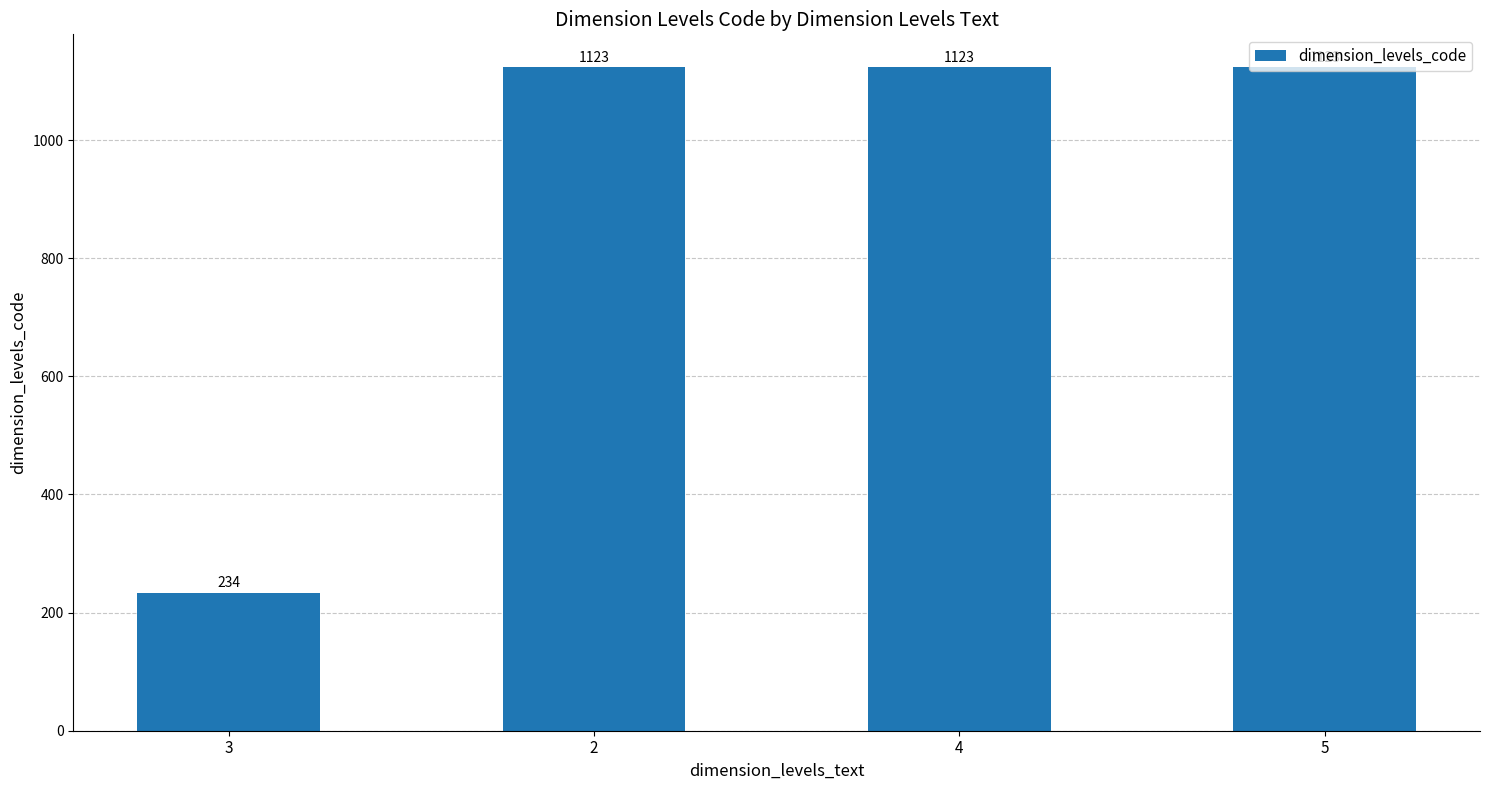

Does the chart contain any negative values?

No